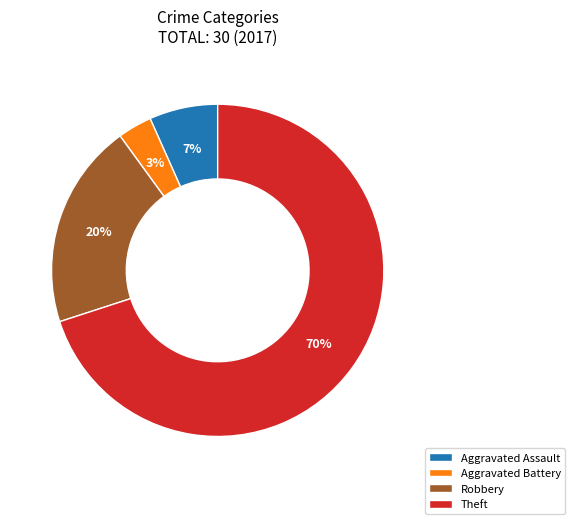

Which category has the smallest portion of the pie?

Aggravated Battery